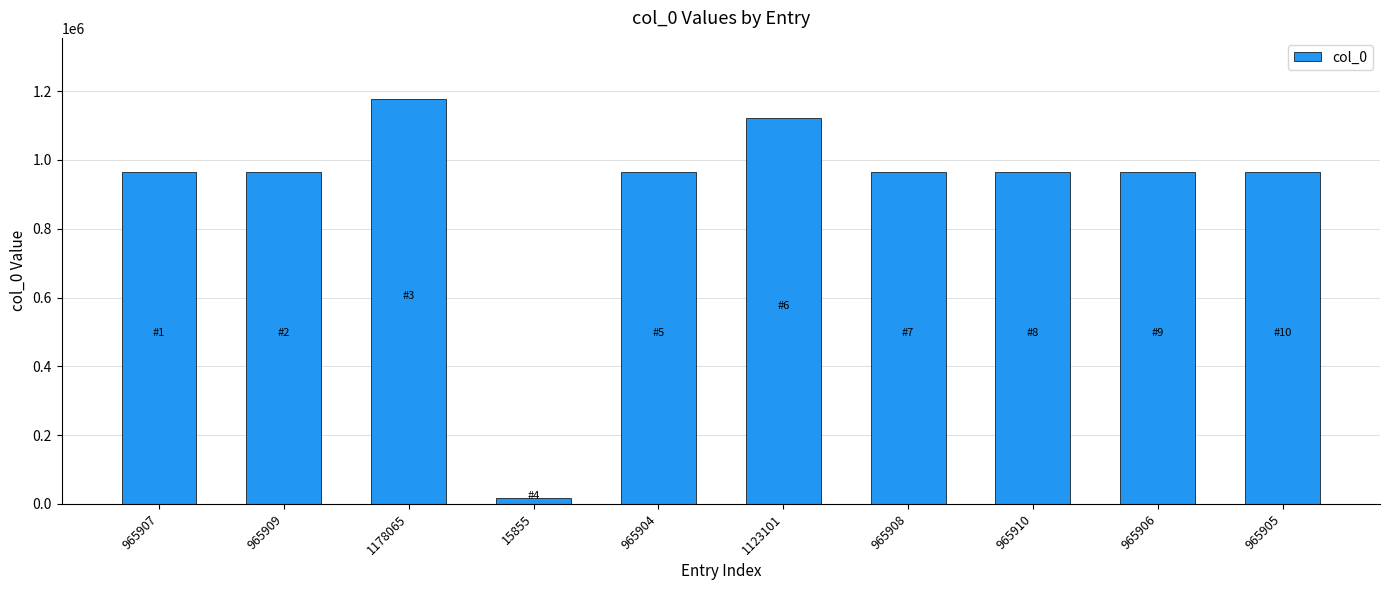

What is the difference between the maximum and second lowest values?

212161